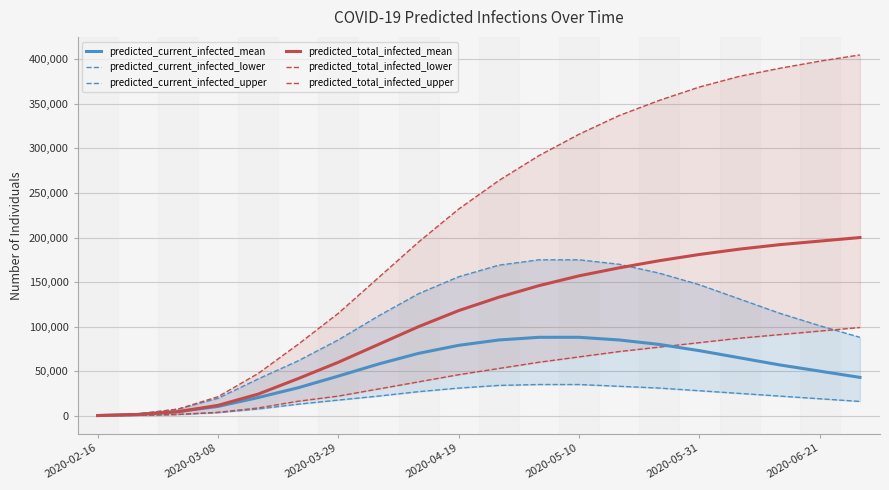

What is the value of the predicted_total_infected_mean point at the 10th from the left?

118000